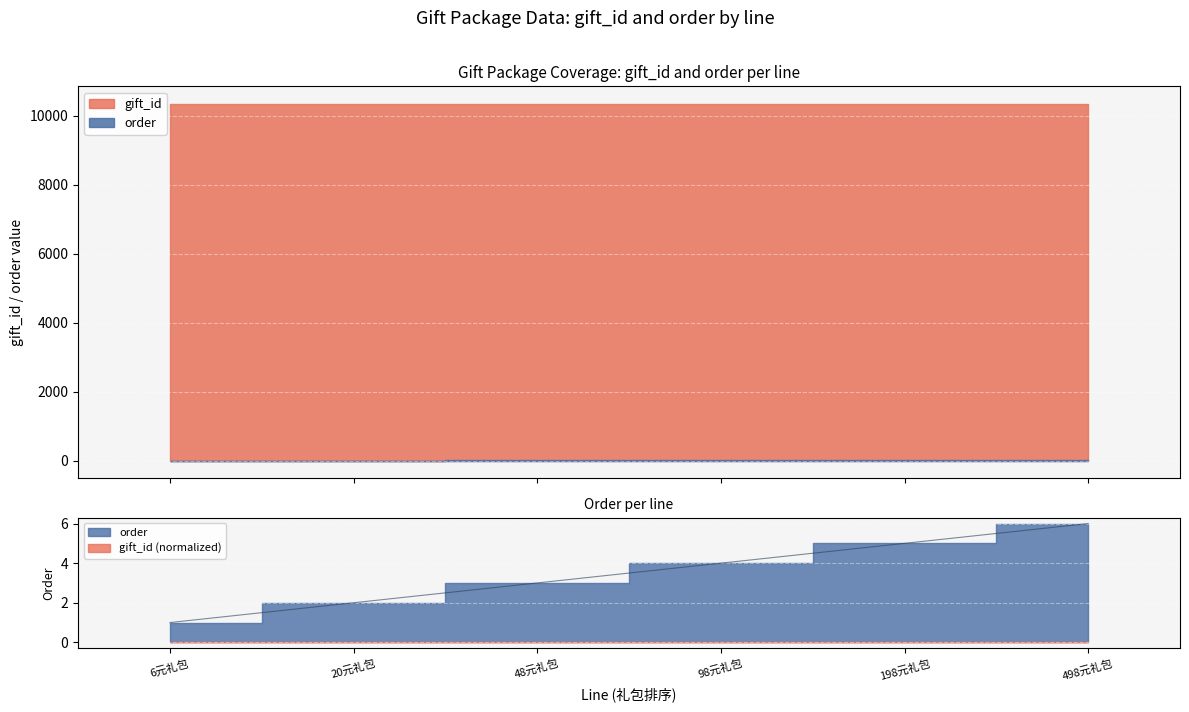

What is the minimum value shown in the chart?

1